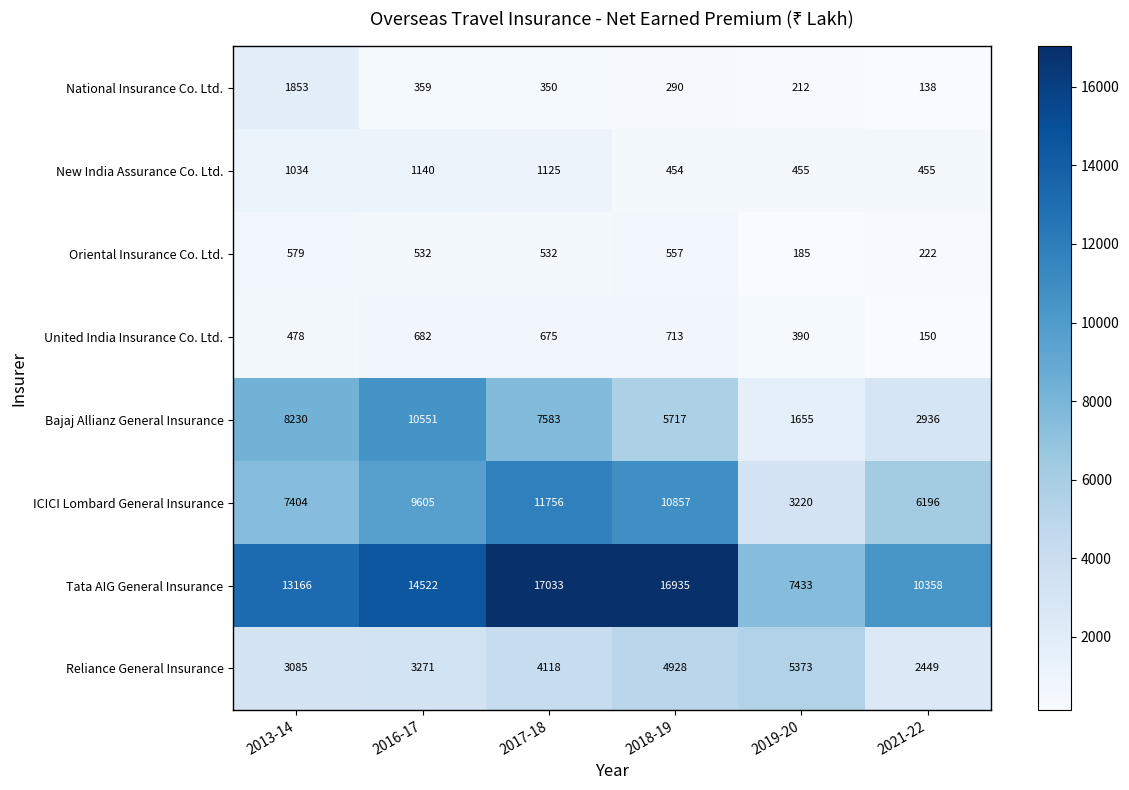

What is the sum of the National Insurance Co. Ltd. values at 2019-20 and 2021-22?

350